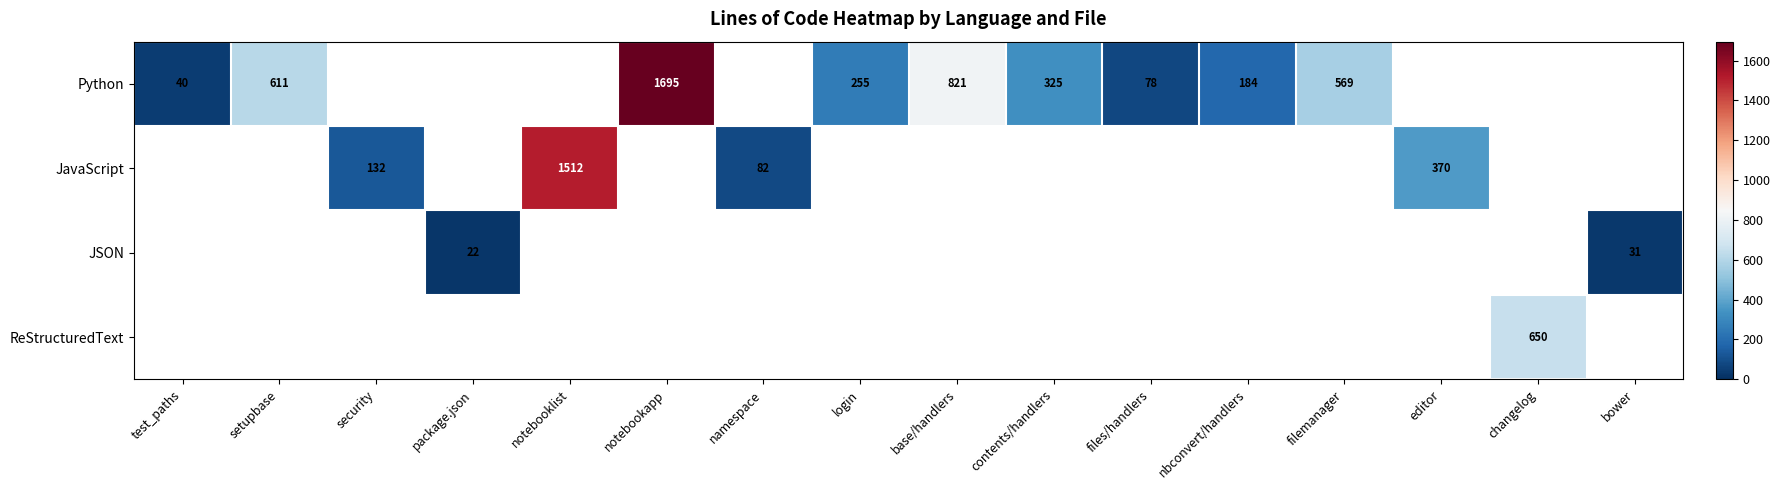

Which has a higher value, contents/handlers or editor?

editor